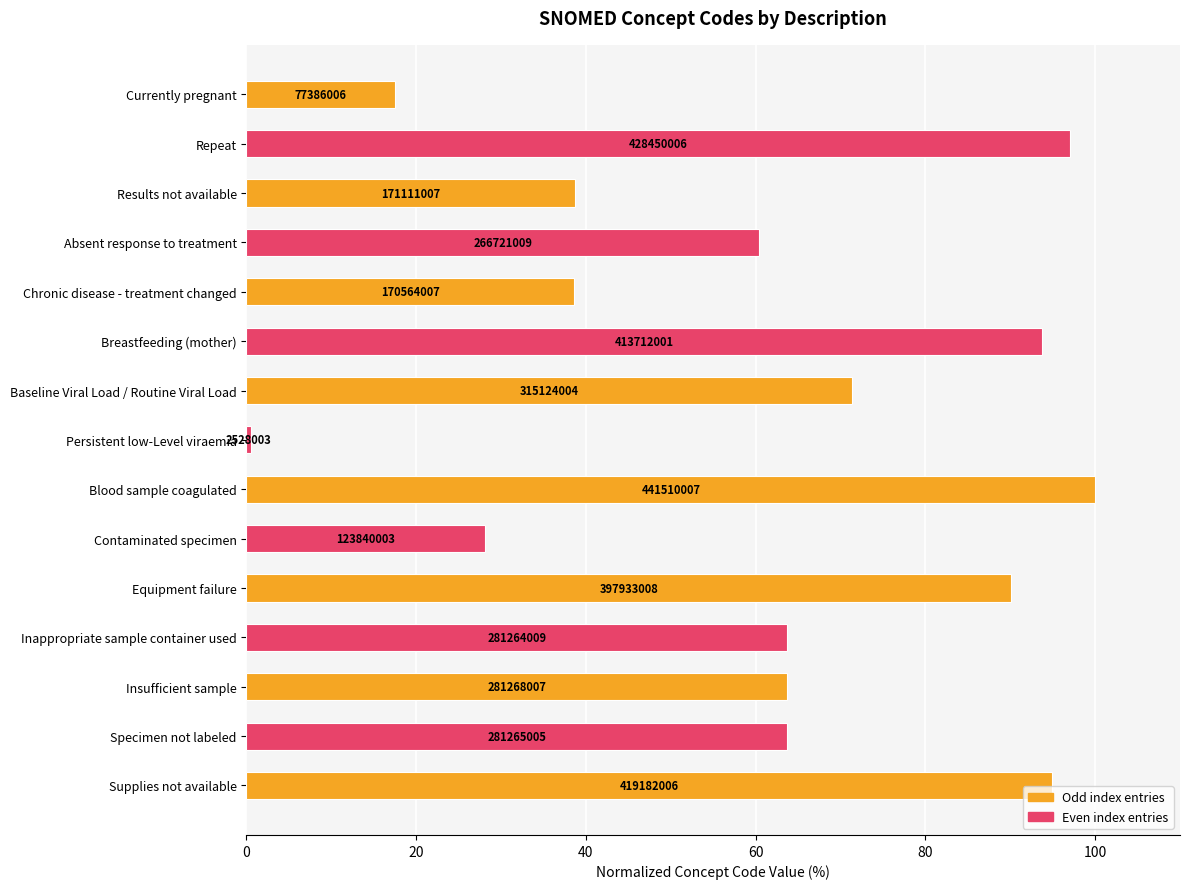

How many bars are there in total?

15